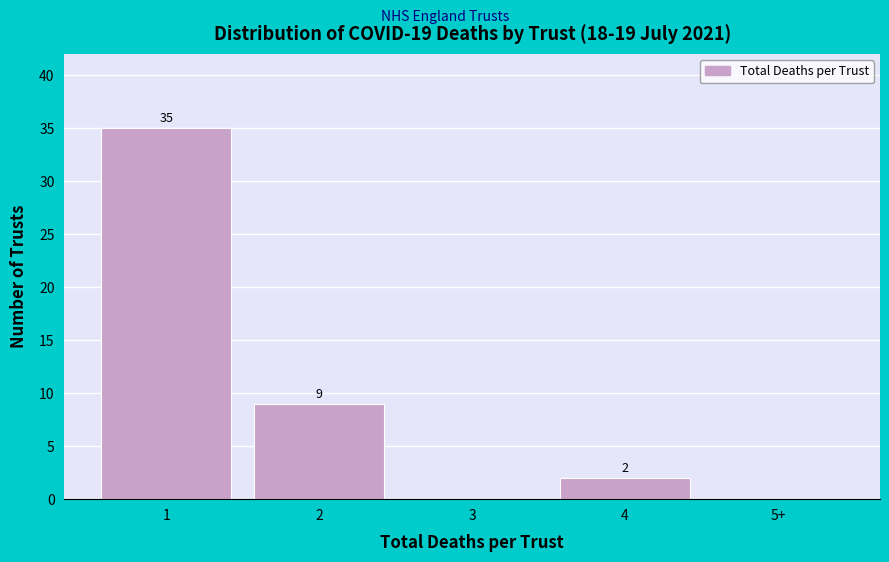

Reading left to right, extract all data points from this chart.

1=35	2=9	3=0	4=2	5+=0